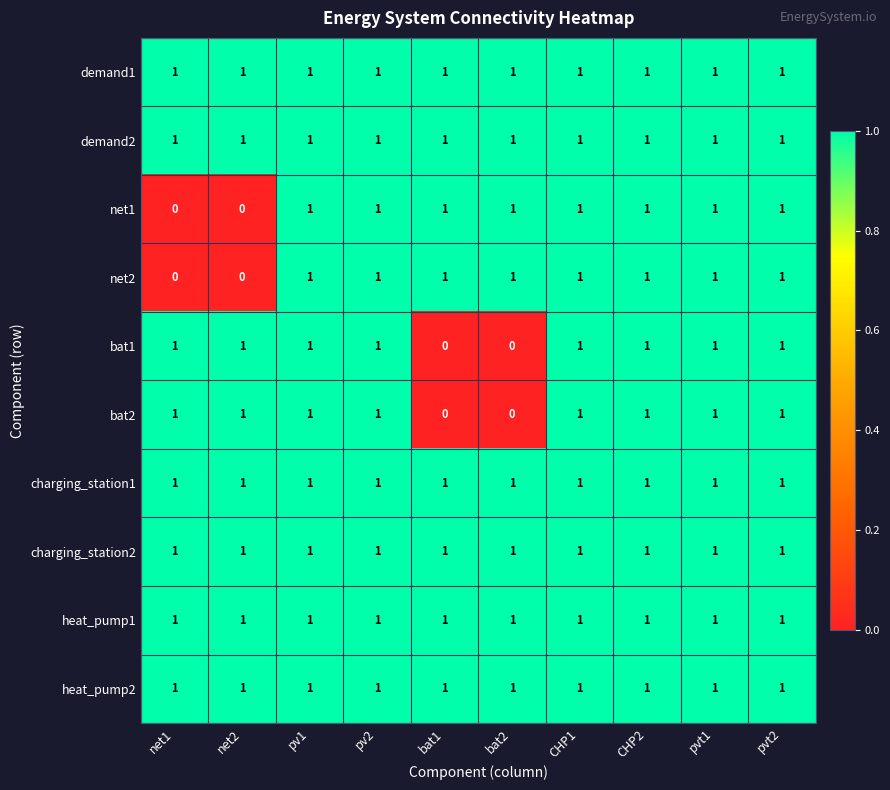

What is the sum of all demand2 values?

10